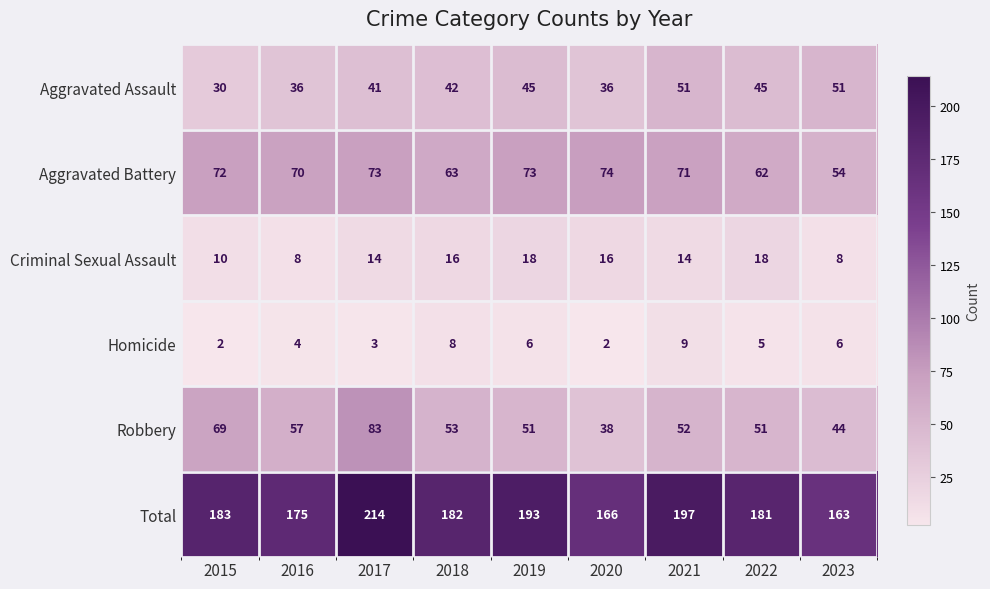

At which category is the sum across all series the highest?

2017